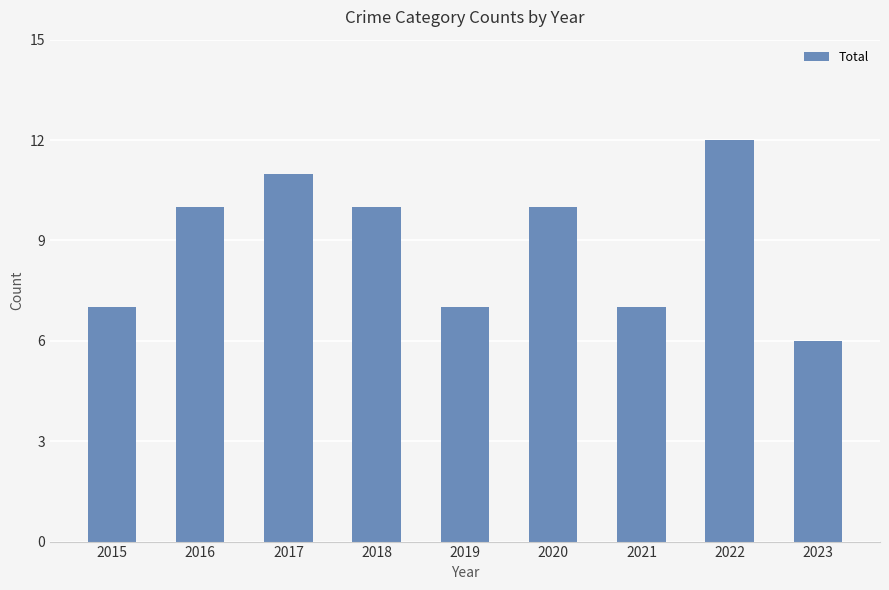

What is the difference between the values at 2021 and 2018?

3